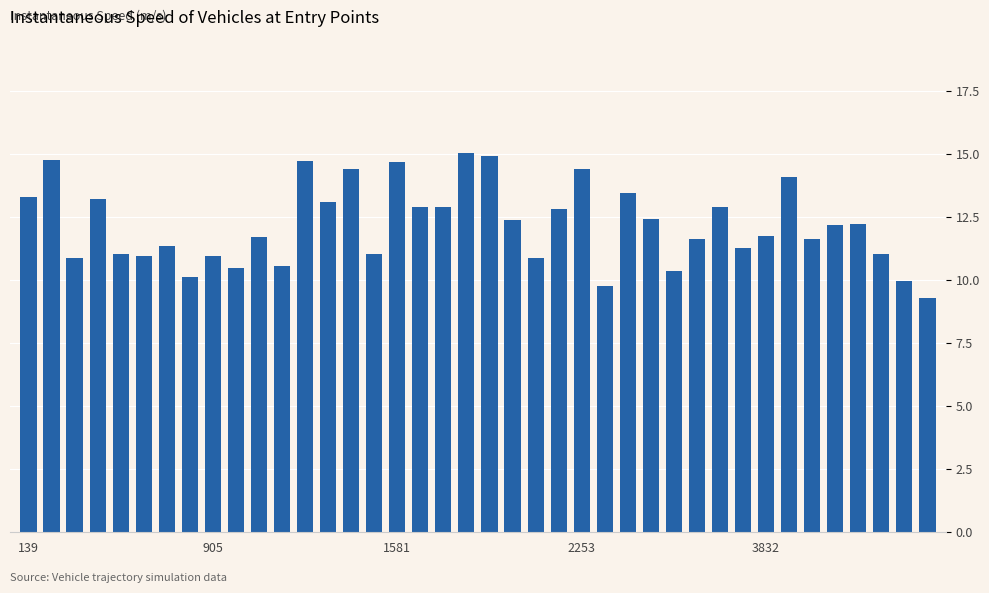

What is the sum of all values?

487.4